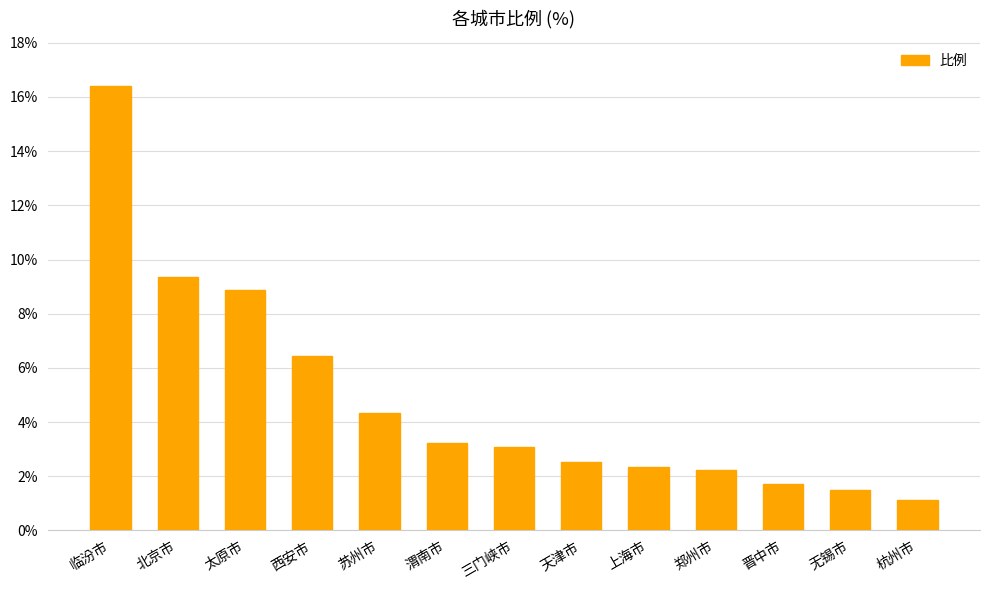

Count the number of values greater than 3.

7